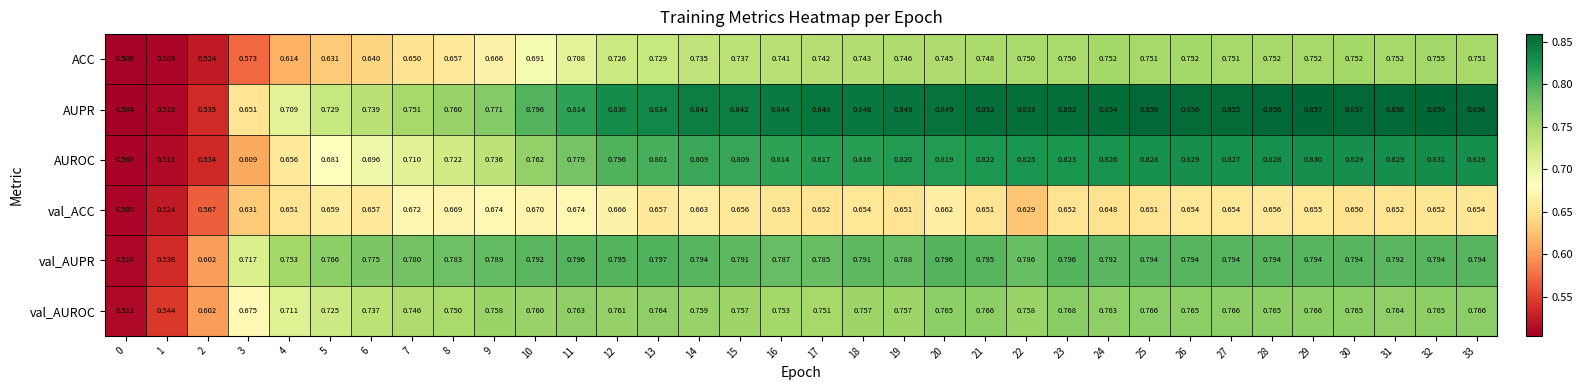

Which series has the largest total across all categories?

AUPR